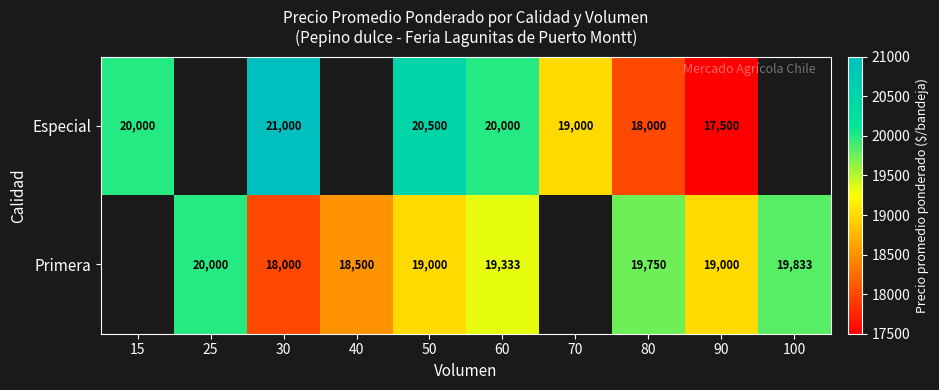

What is the difference between the Especial values at 70 and 60?

1000